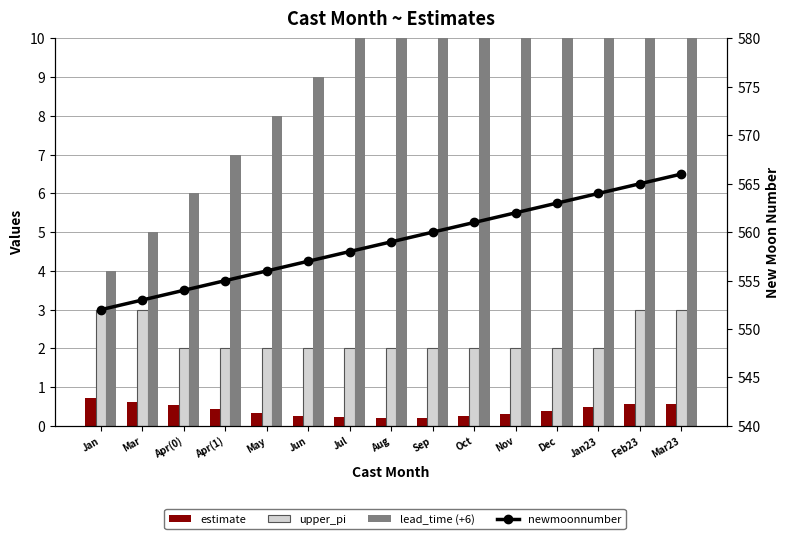

Which category has the highest value across all series?

Mar23